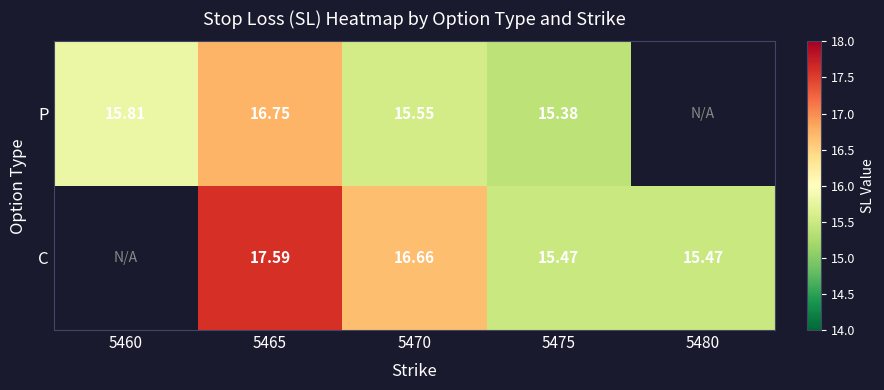

How many distinct data groups are displayed?

2